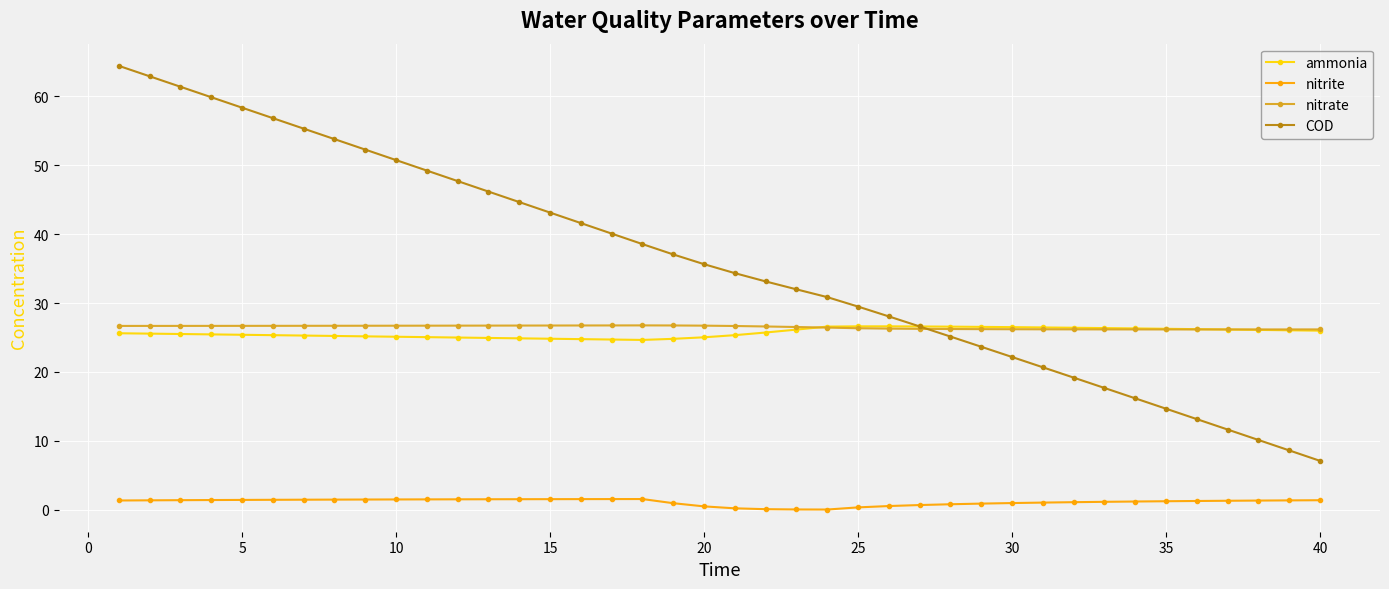

Which series has the largest range (max minus min)?

COD